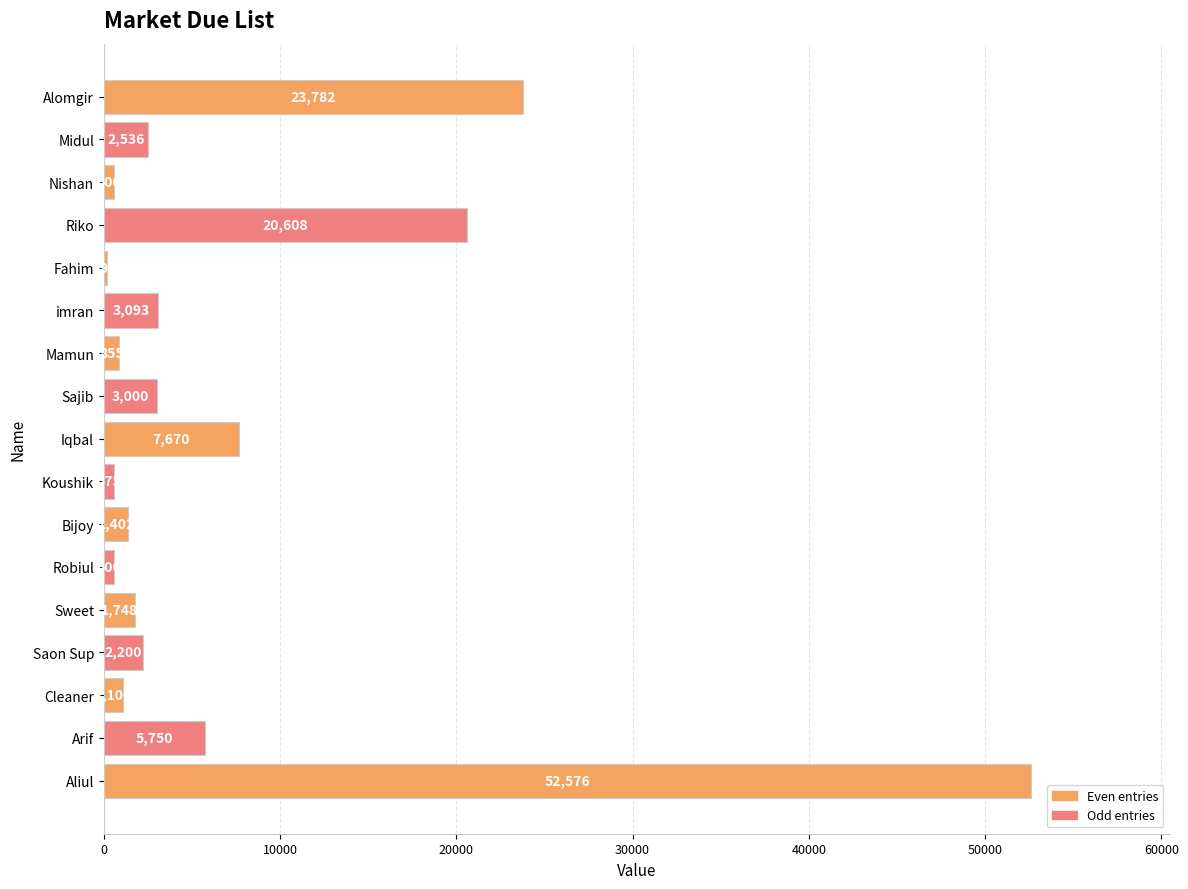

What is the average value?

7546